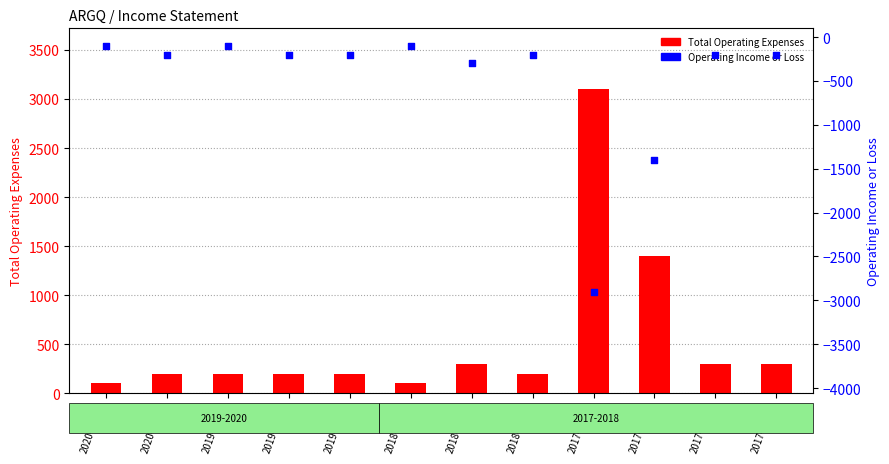

Which series contains the lowest Y value?

Operating Income or Loss